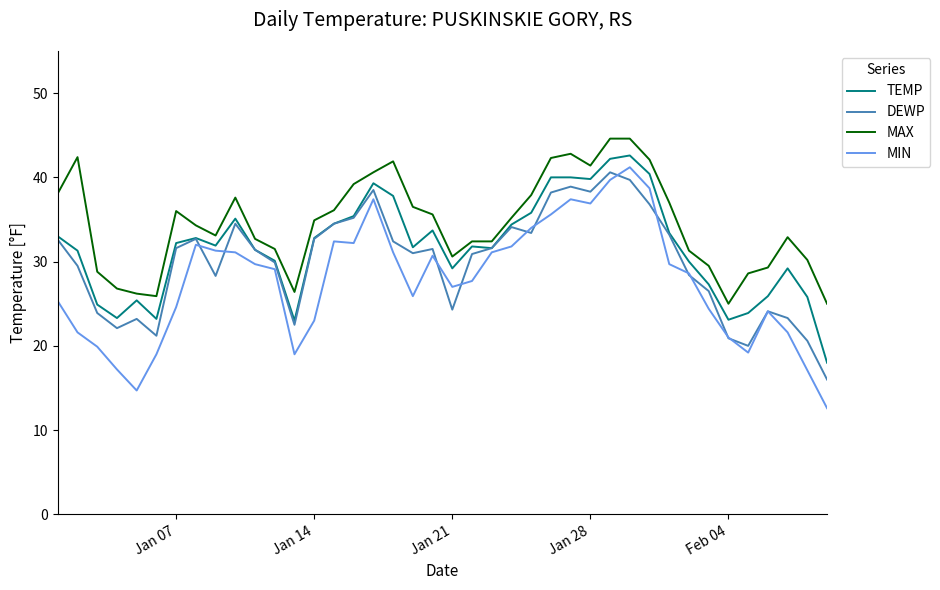

Rank the series by their maximum value, from lowest to highest.

DEWP, MIN, TEMP, MAX